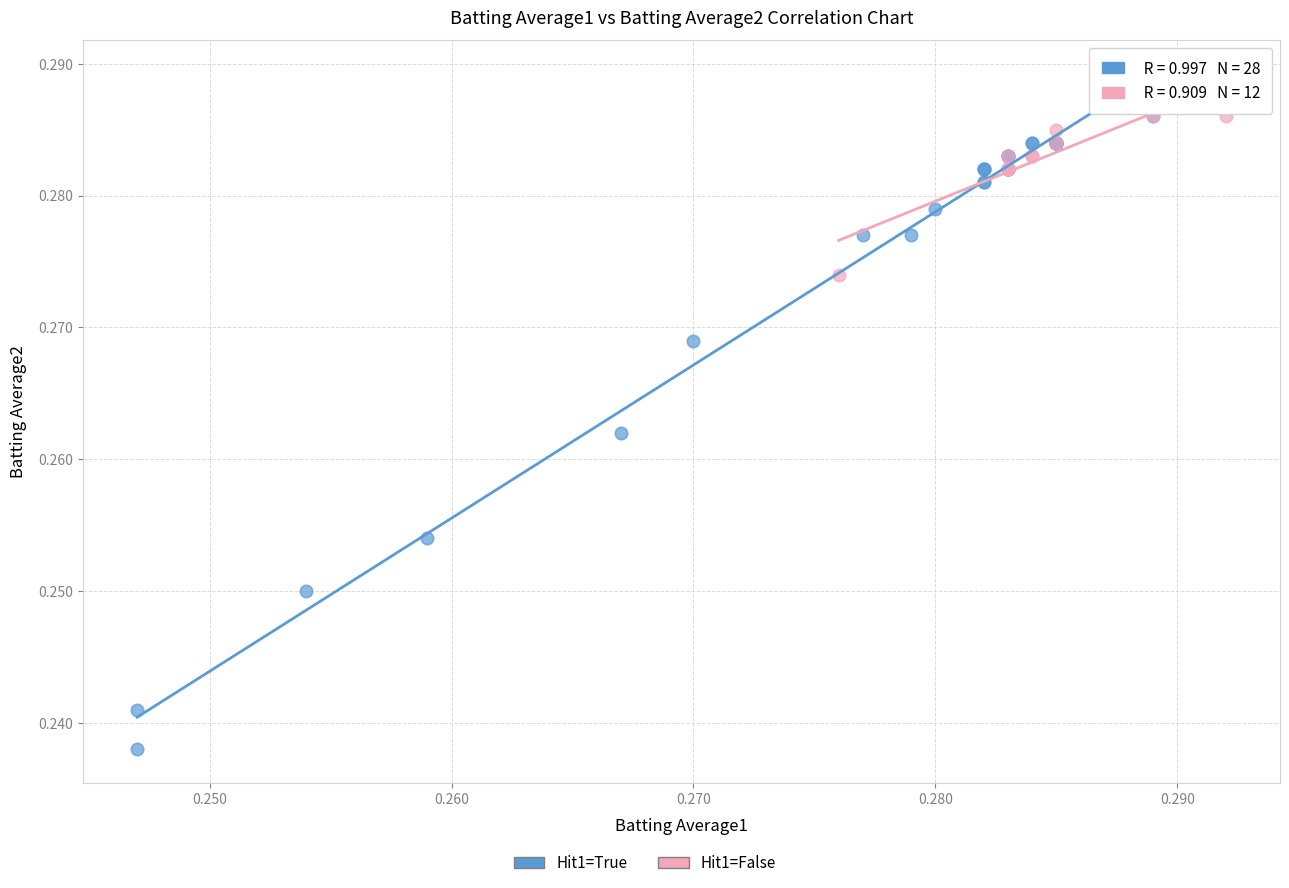

Which series reaches the minimum Y coordinate?

Hit1=True